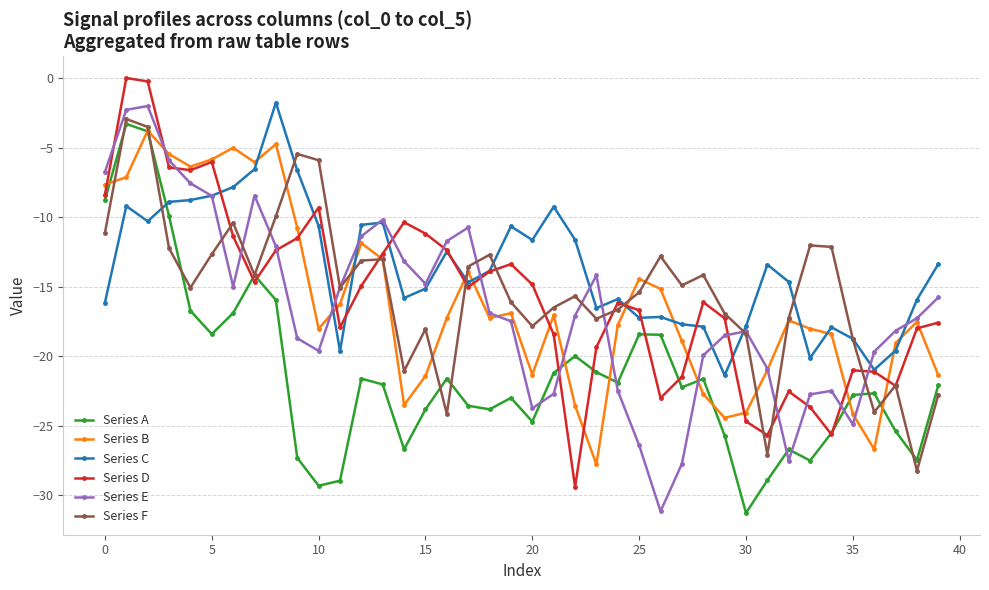

How many times do Series E and Series A cross each other?

8